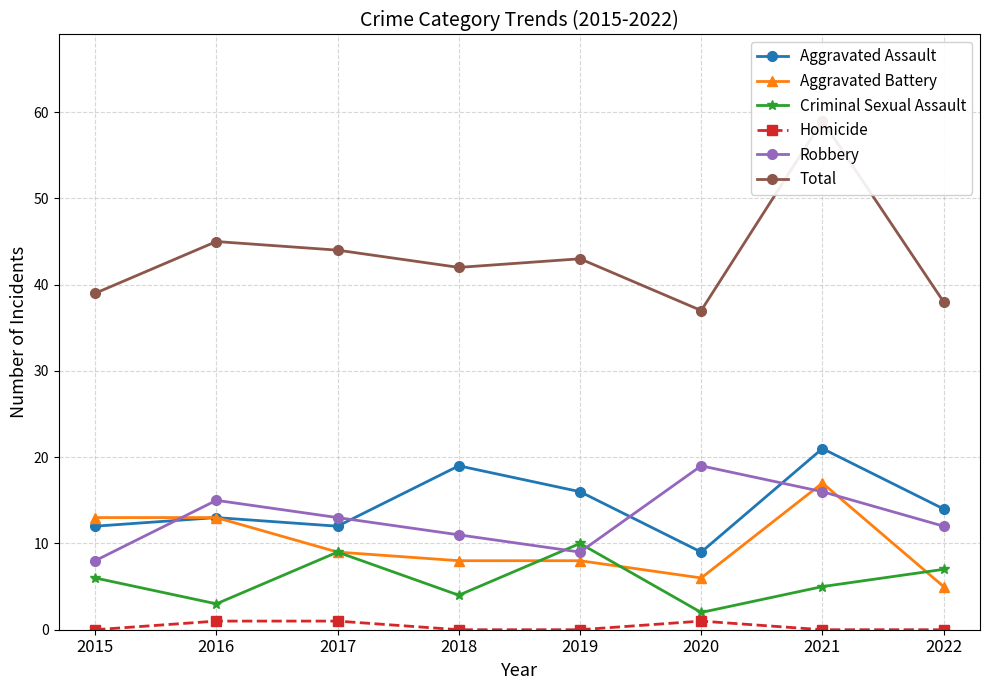

Is it true that Aggravated Assault equals 14 at 2022?

True